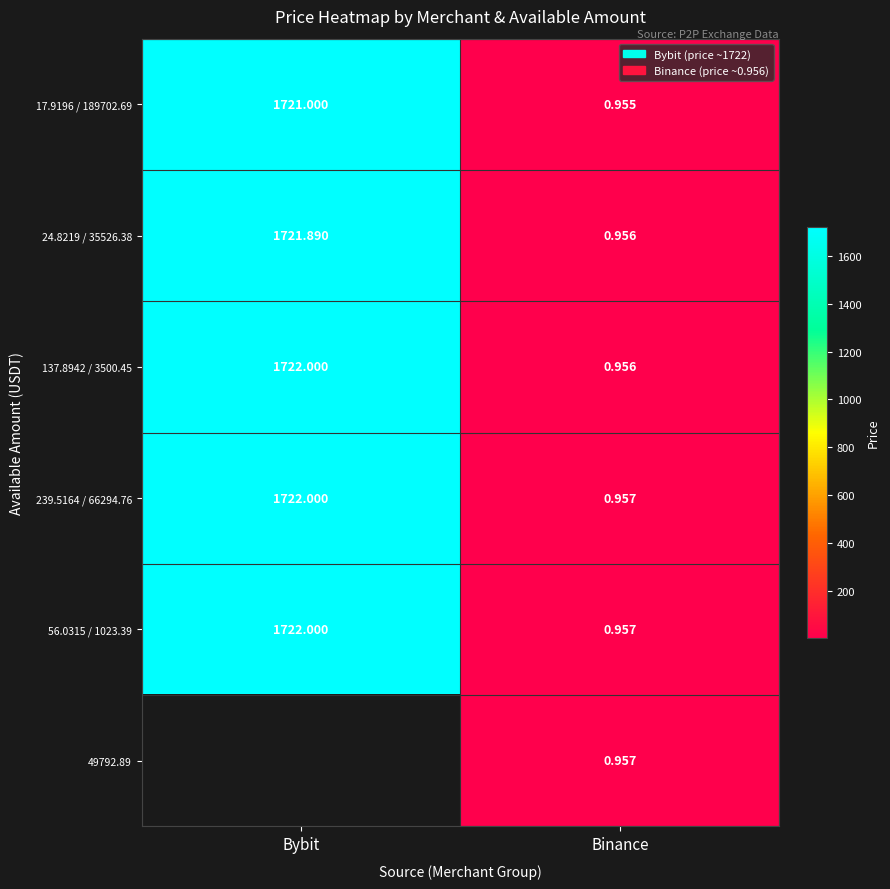

Which has a higher value, Binance or Bybit?

Bybit